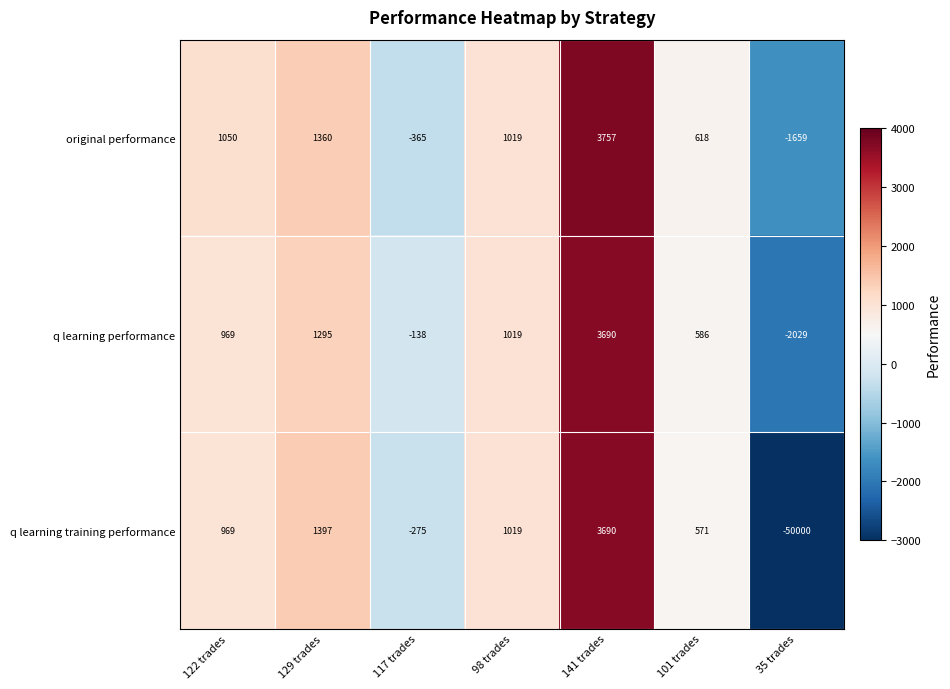

What is the difference between the original performance values at 117 trades and 122 trades?

1415